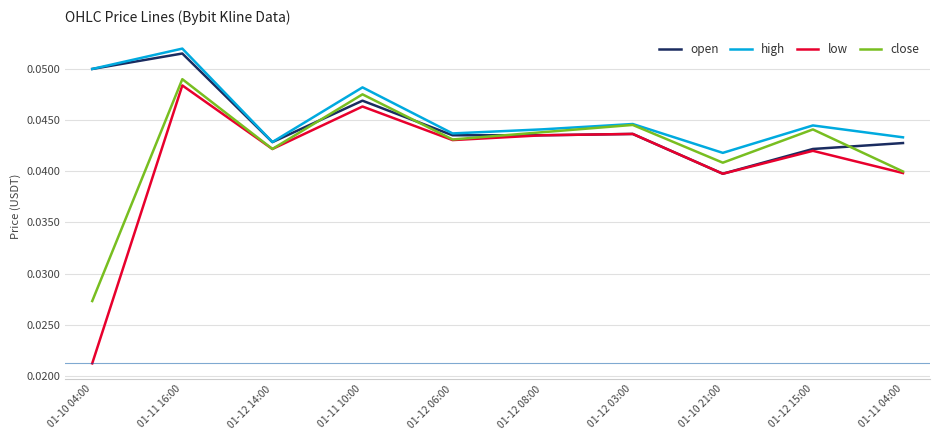

Is it true that low equals 0.1 at 01-12 14:00?

False